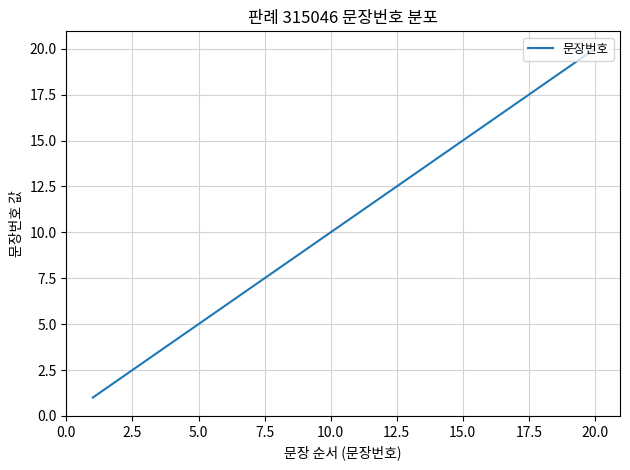

What is the greatest value displayed?

20